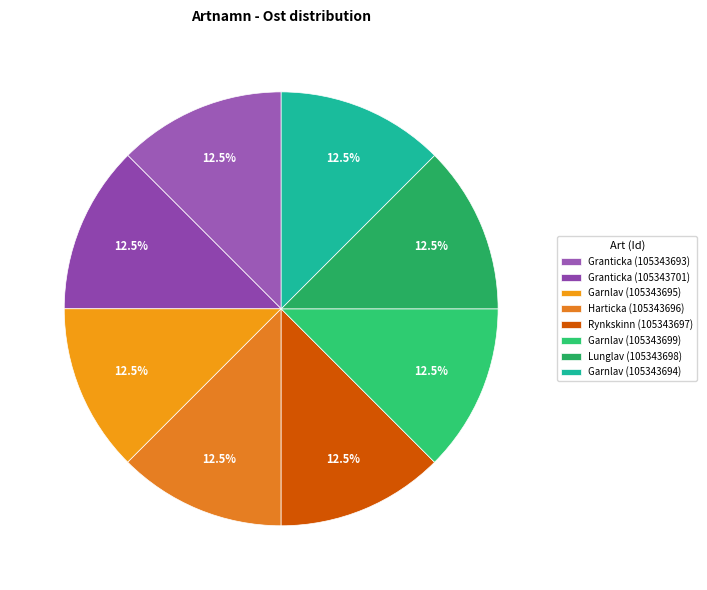

To the nearest percent, what is the average slice percentage?

12%